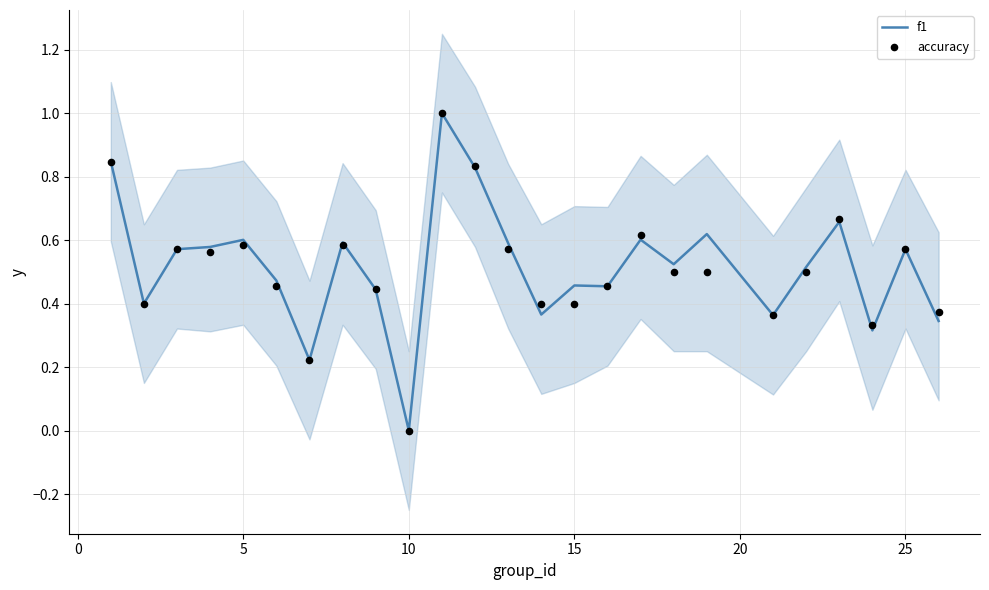

What is the highest value of the f1 series?

1.0